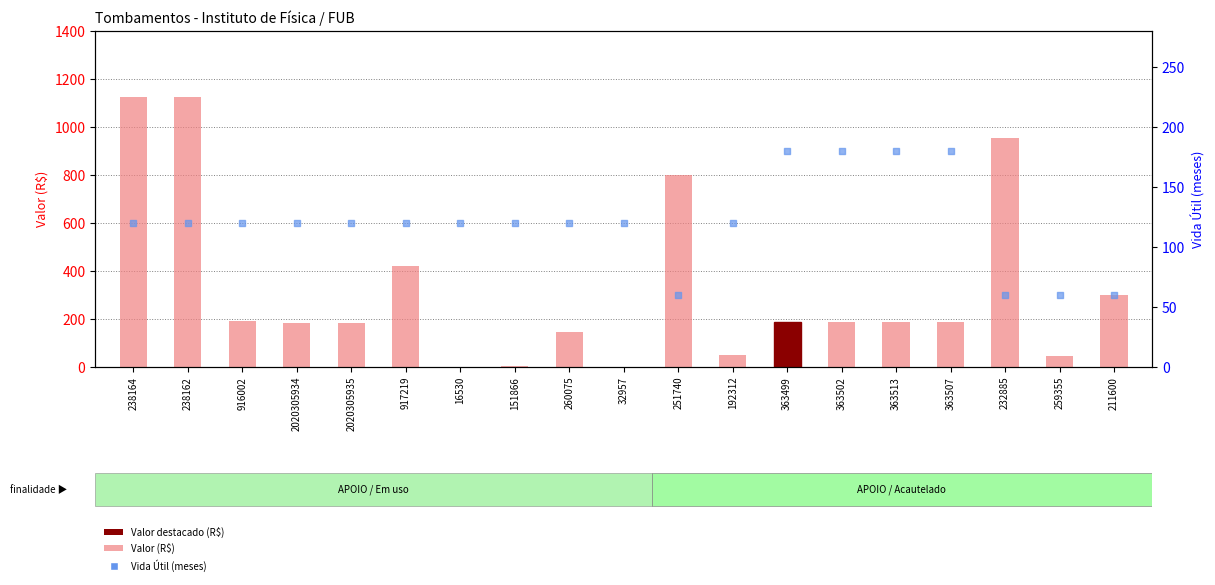

What are all the series names shown in the legend?

Valor (R$), Vida Útil (meses)